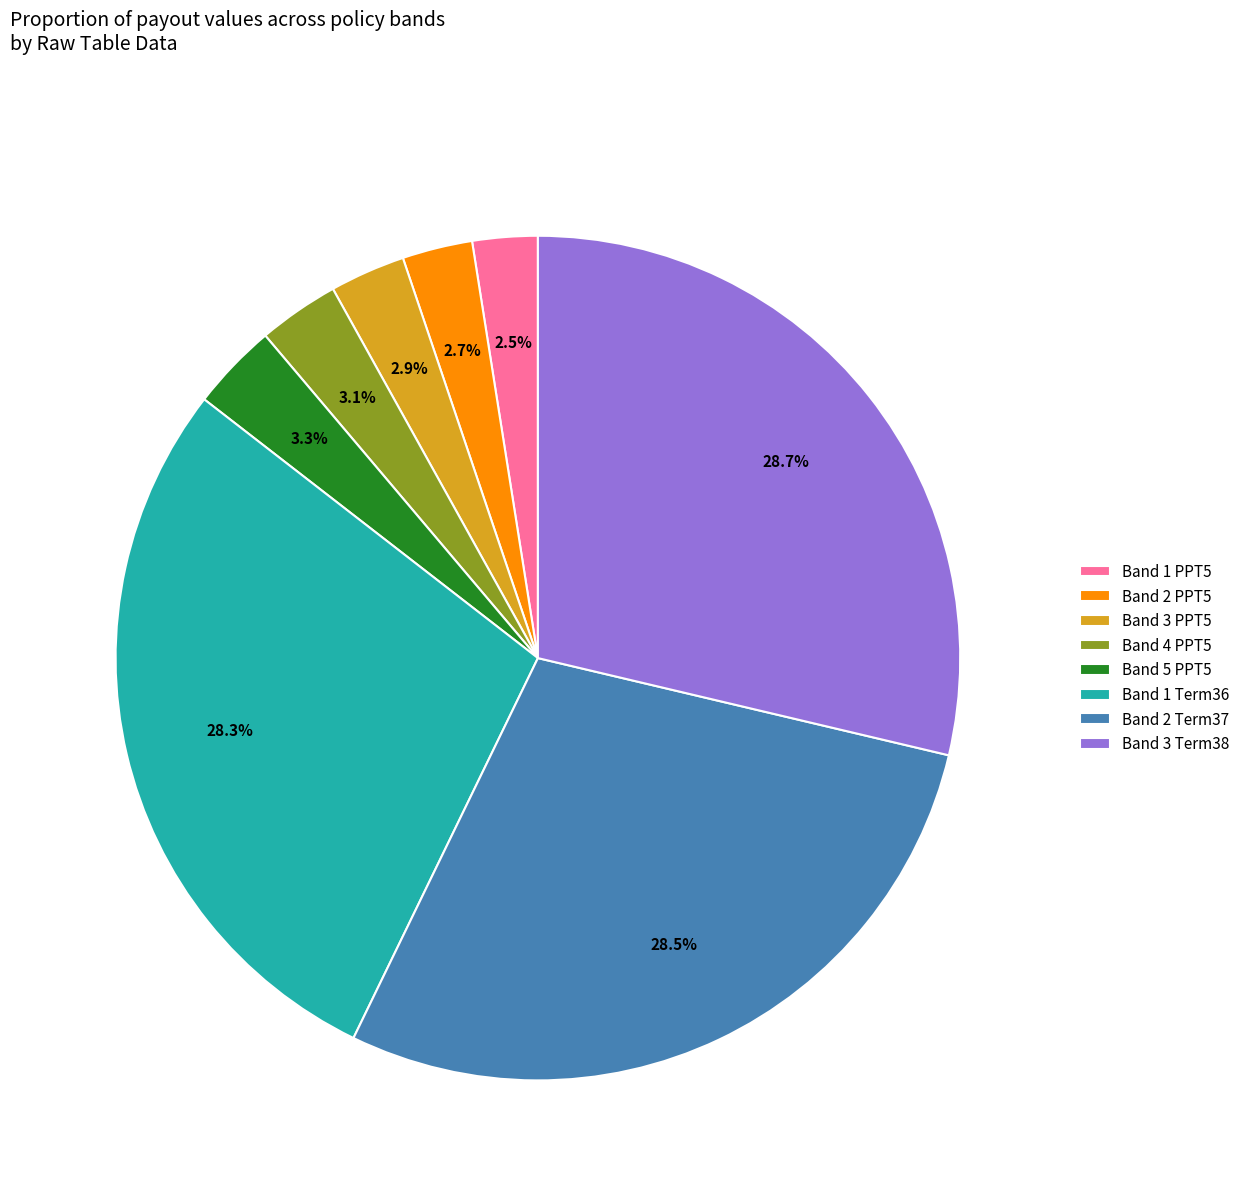

What is the ratio of the value at Band 3 Term38 to the value at Band 2 Term37?

1.0